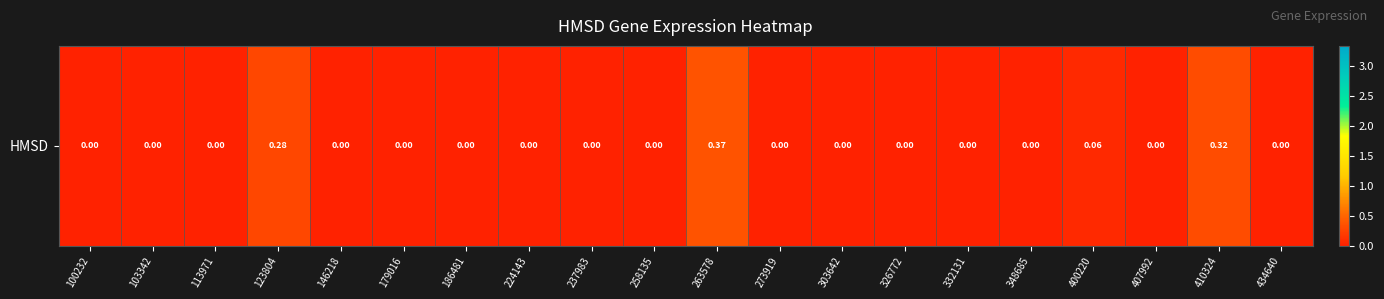

What is the average value?

0.1